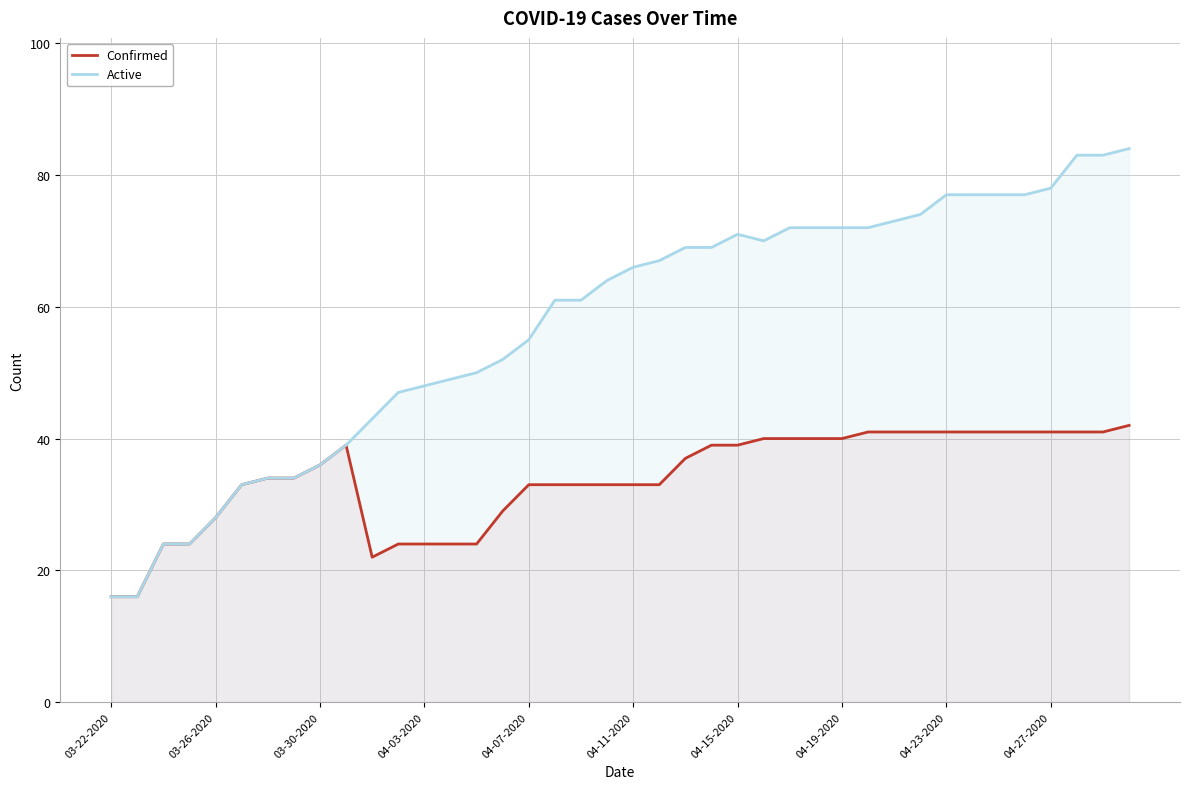

What is the total value across all series at 04-03-2020?

72